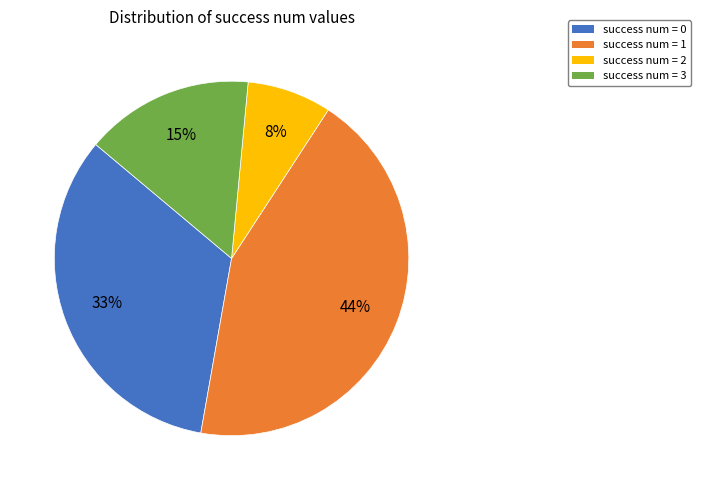

How many segments does this pie chart have?

4